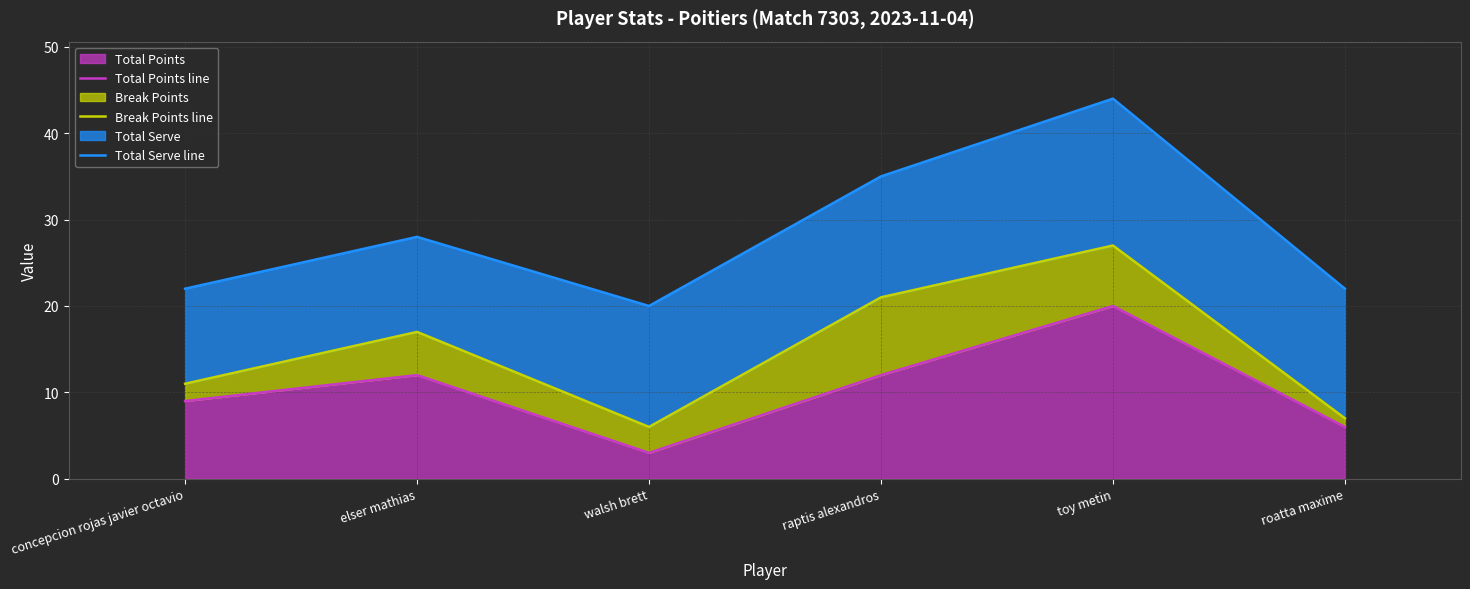

What is the spread (max minus min) of values at concepcion rojas javier octavio?

13